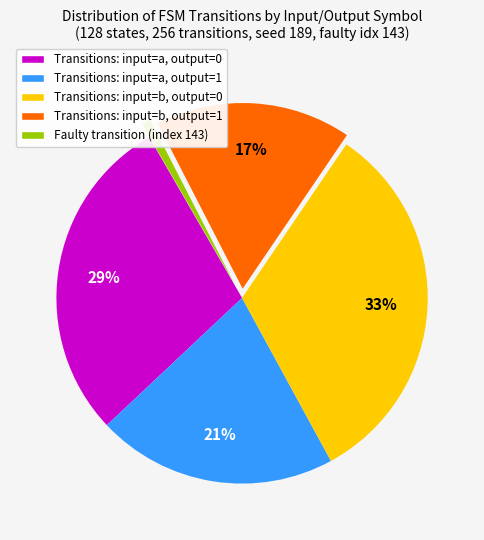

Does any single category account for the majority?

No